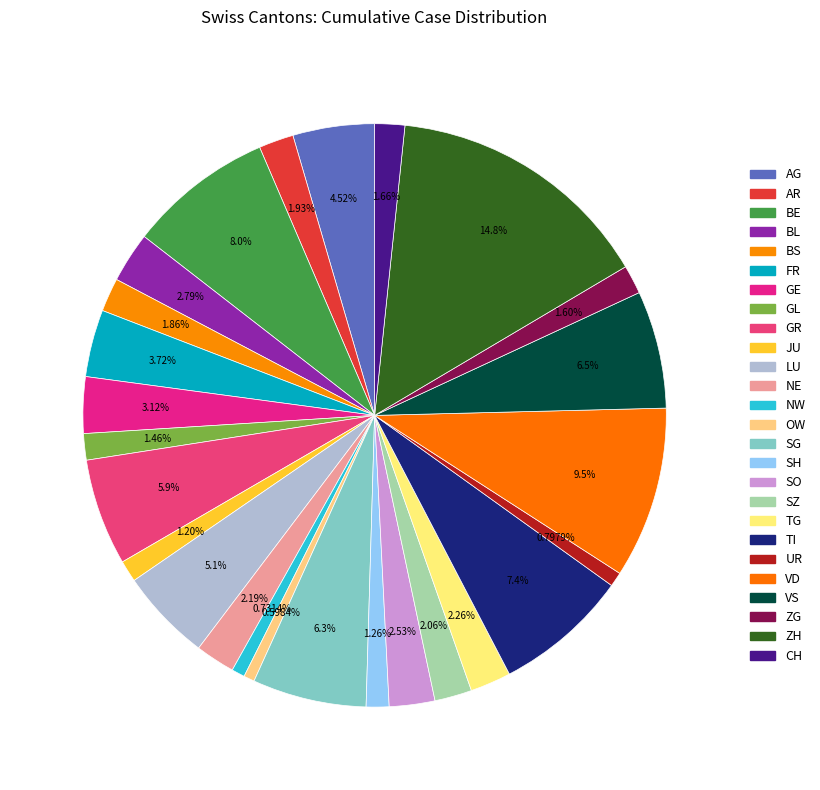

Which category has the biggest portion of the pie?

ZH